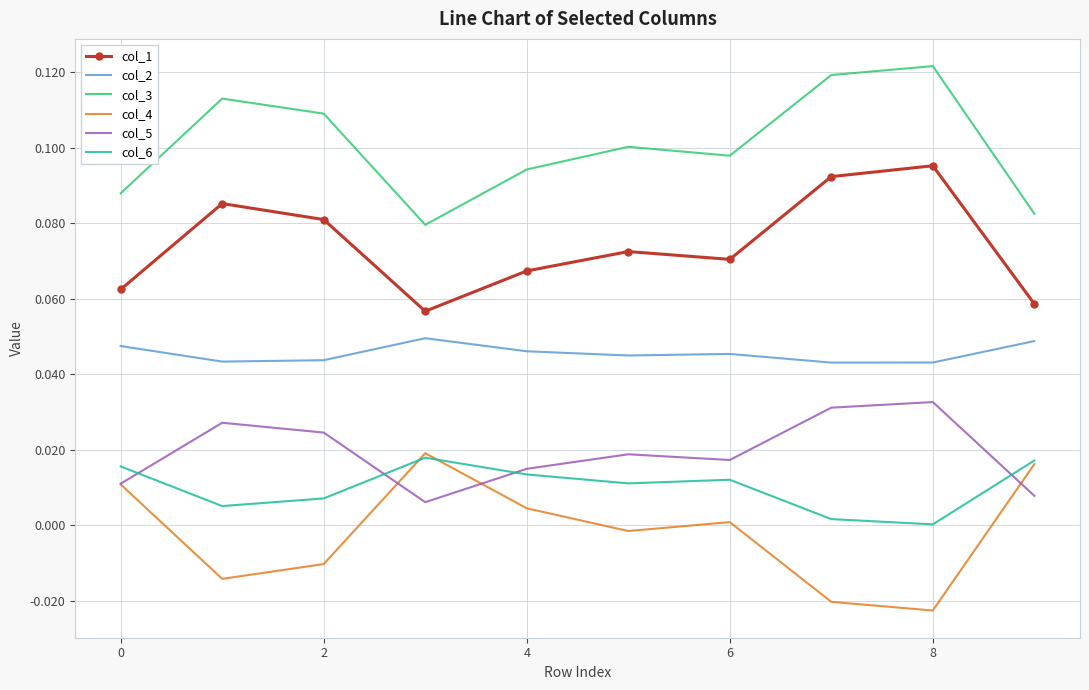

True or false: col_5 and col_1 cross at least once.

False